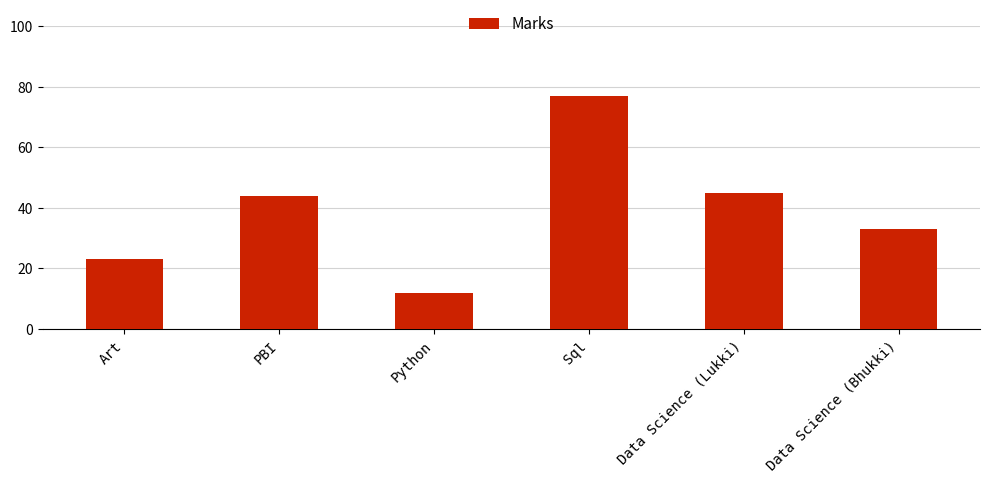

Which label corresponds to the smallest value in the chart?

Python